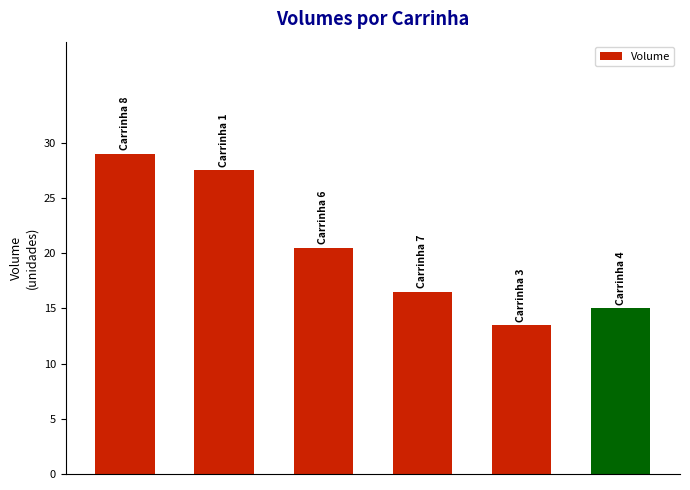

What is the average value?

20.3